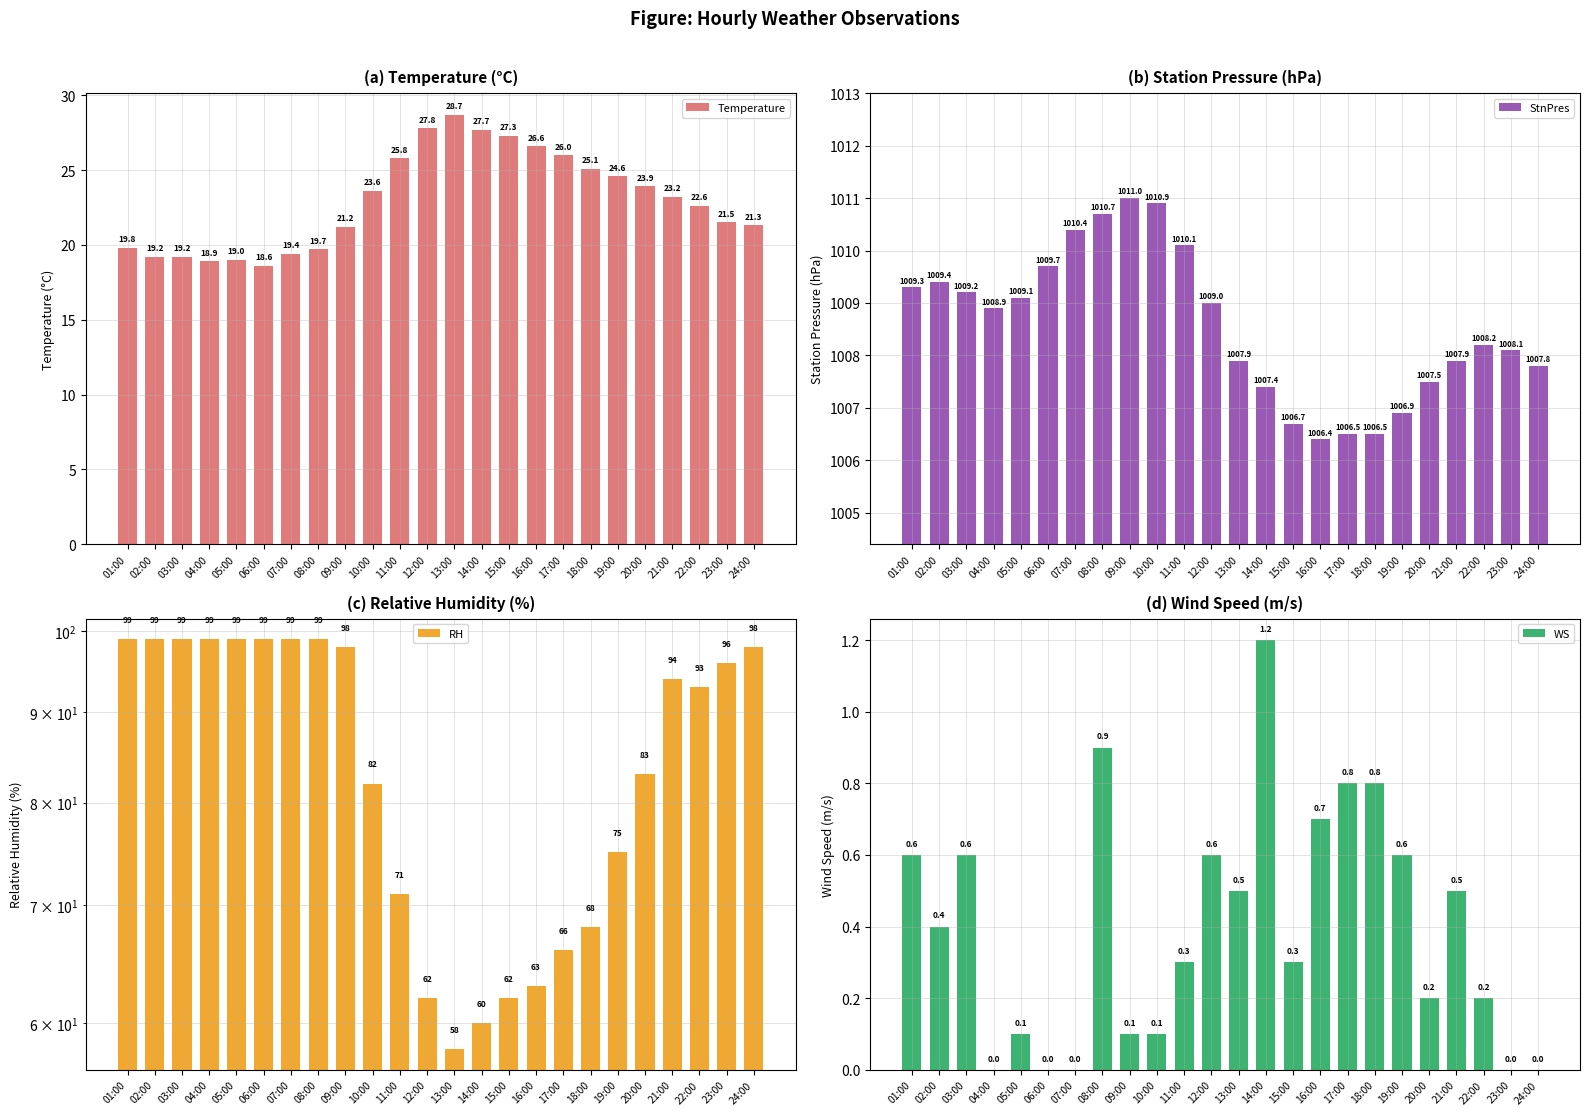

Reading right to left, transcribe all the data shown in this chart.

Temperature: 24:00=21.3	23:00=21.5	22:00=22.6	21:00=23.2	20:00=23.9	19:00=24.6	18:00=25.1	17:00=26.0	16:00=26.6	15:00=27.3	14:00=27.7	13:00=28.7	12:00=27.8	11:00=25.8	10:00=23.6	09:00=21.2	08:00=19.7	07:00=19.4	06:00=18.6	05:00=19.0	04:00=18.9	03:00=19.2	02:00=19.2	01:00=19.8
StnPres: 24:00=1007.8	23:00=1008.1	22:00=1008.2	21:00=1007.9	20:00=1007.5	19:00=1006.9	18:00=1006.5	17:00=1006.5	16:00=1006.4	15:00=1006.7	14:00=1007.4	13:00=1007.9	12:00=1009.0	11:00=1010.1	10:00=1010.9	09:00=1011.0	08:00=1010.7	07:00=1010.4	06:00=1009.7	05:00=1009.1	04:00=1008.9	03:00=1009.2	02:00=1009.4	01:00=1009.3
RH: 24:00=98.0	23:00=96.0	22:00=93.0	21:00=94.0	20:00=83.0	19:00=75.0	18:00=68.0	17:00=66.0	16:00=63.0	15:00=62.0	14:00=60.0	13:00=58.0	12:00=62.0	11:00=71.0	10:00=82.0	09:00=98.0	08:00=99.0	07:00=99.0	06:00=99.0	05:00=99.0	04:00=99.0	03:00=99.0	02:00=99.0	01:00=99.0
WS: 24:00=0.0	23:00=0.0	22:00=0.2	21:00=0.5	20:00=0.2	19:00=0.6	18:00=0.8	17:00=0.8	16:00=0.7	15:00=0.3	14:00=1.2	13:00=0.5	12:00=0.6	11:00=0.3	10:00=0.1	09:00=0.1	08:00=0.9	07:00=0.0	06:00=0.0	05:00=0.1	04:00=0.0	03:00=0.6	02:00=0.4	01:00=0.6